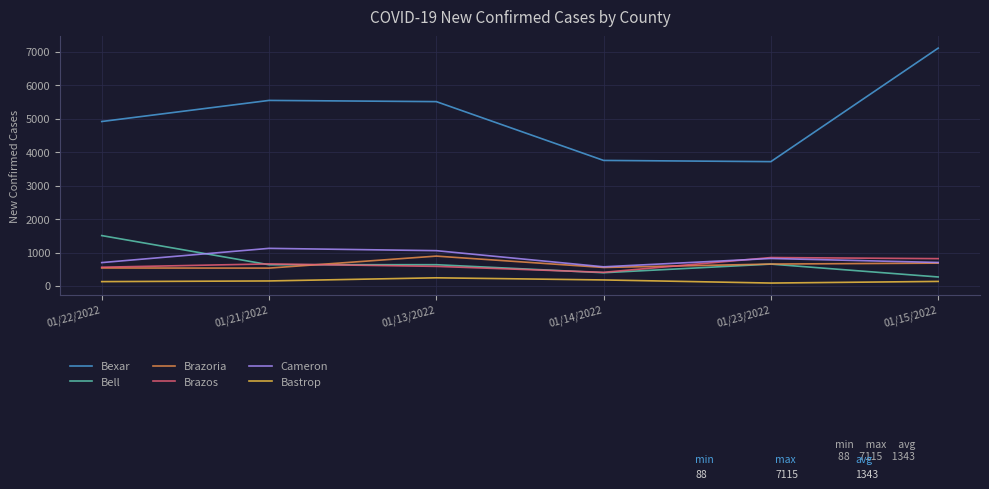

What is the smallest value displayed?

88